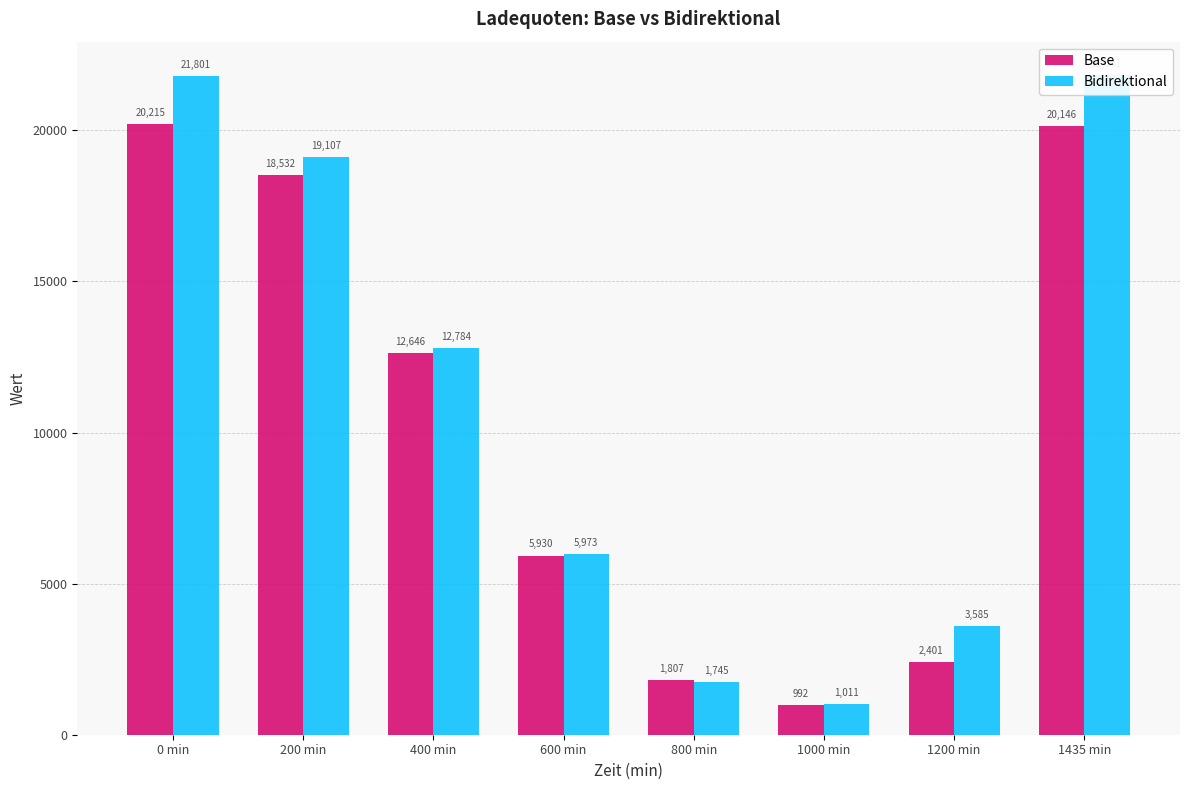

The Bidirektional series shows 9707.6 at 0 min. True or false?

False